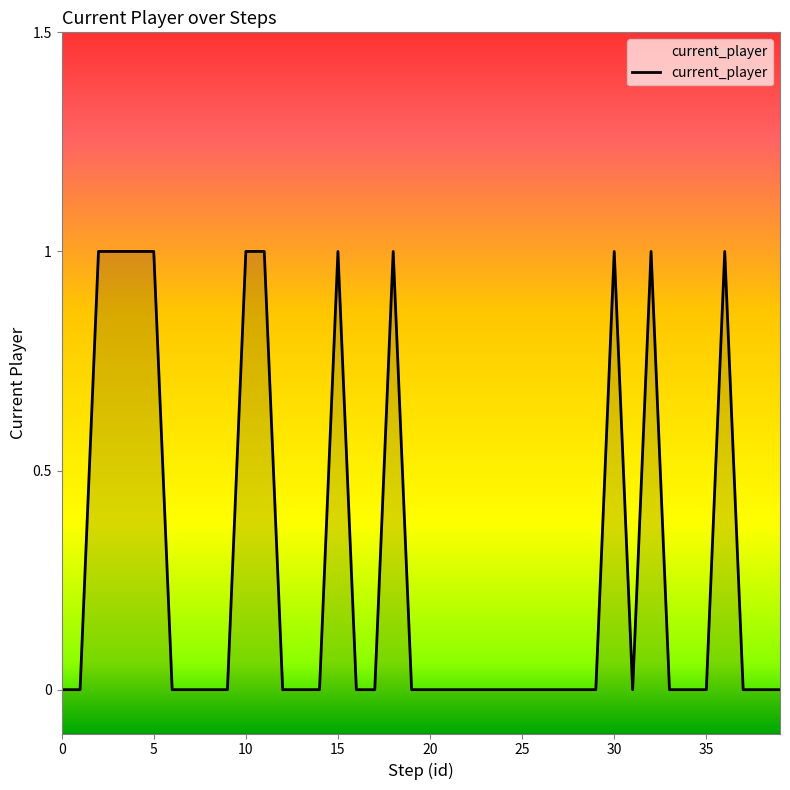

What is the sum of all values?

11